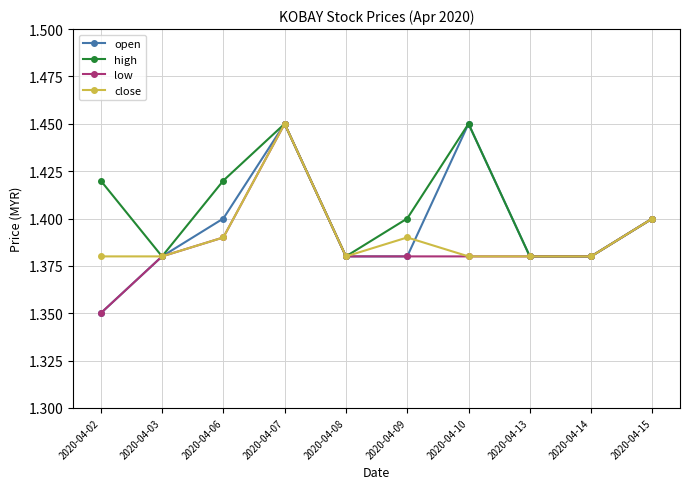

At which category does the chart reach its minimum across all series?

2020-04-02